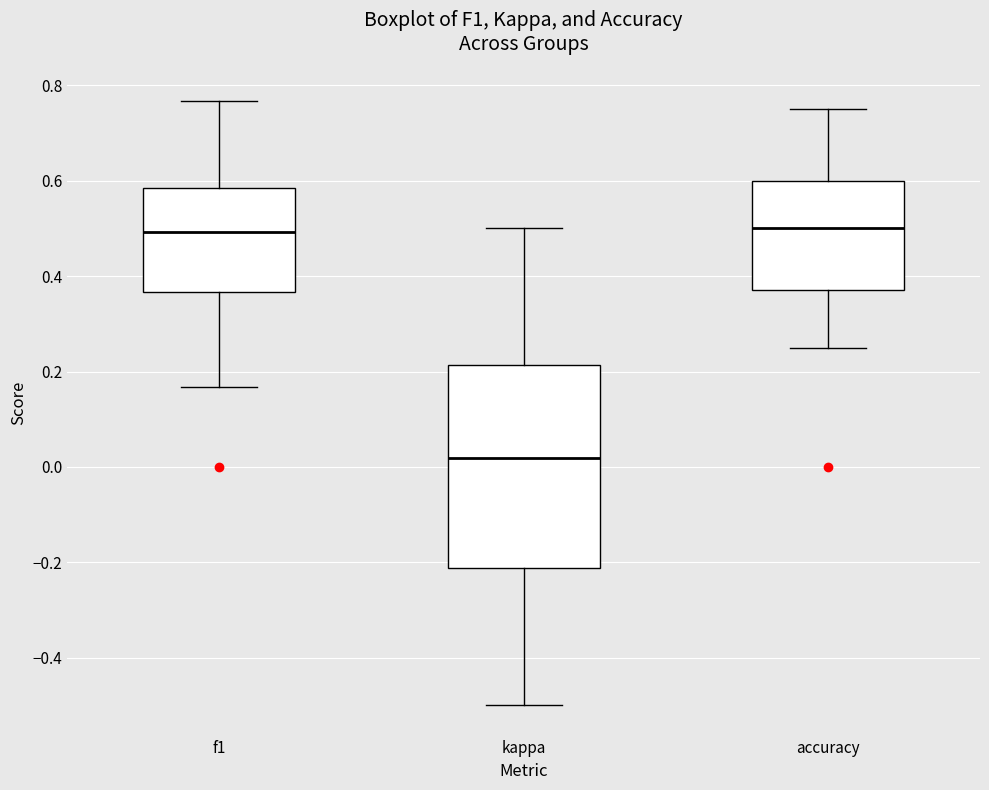

Which box's median line is the lowest?

kappa